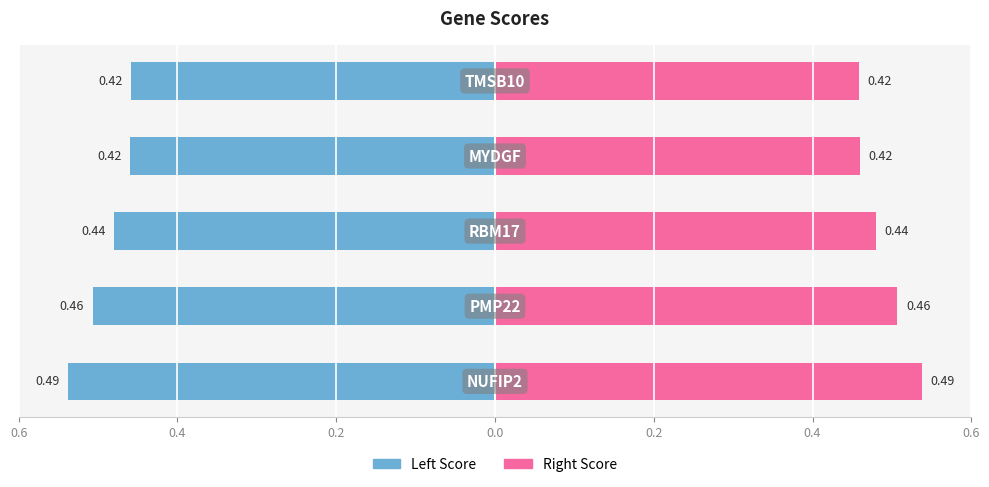

What is the smallest value displayed?

-0.5